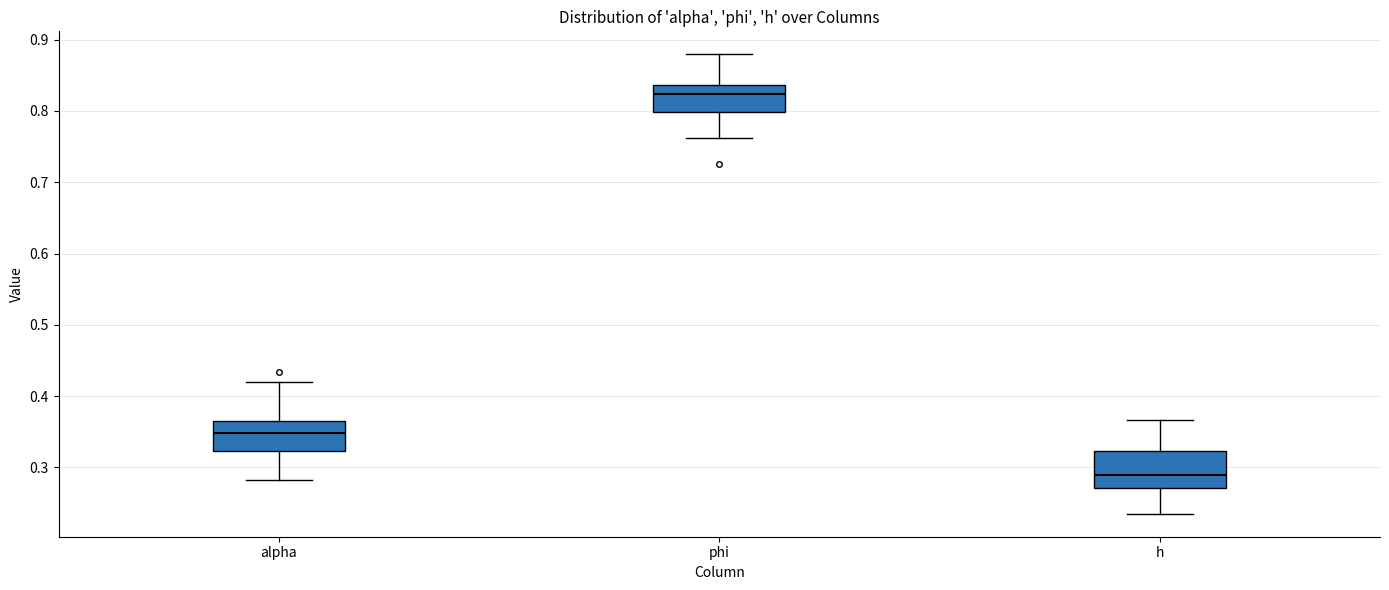

Reading left to right, transcribe this box plot: for each box, give where its median line is, the range the box spans, and where its two whiskers end, as read against the y-axis. The values are not printed on the chart, so give them approximately, as read against the axis.

alpha: median 0.35, box 0.32 to 0.37, whiskers 0.28 to 0.42
phi: median 0.82, box 0.80 to 0.84, whiskers 0.76 to 0.88
h: median 0.29, box 0.27 to 0.32, whiskers 0.24 to 0.37